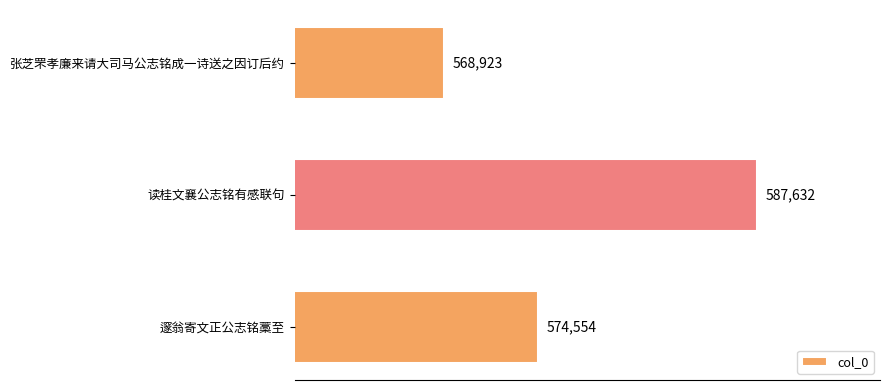

How many bars are there in total?

3